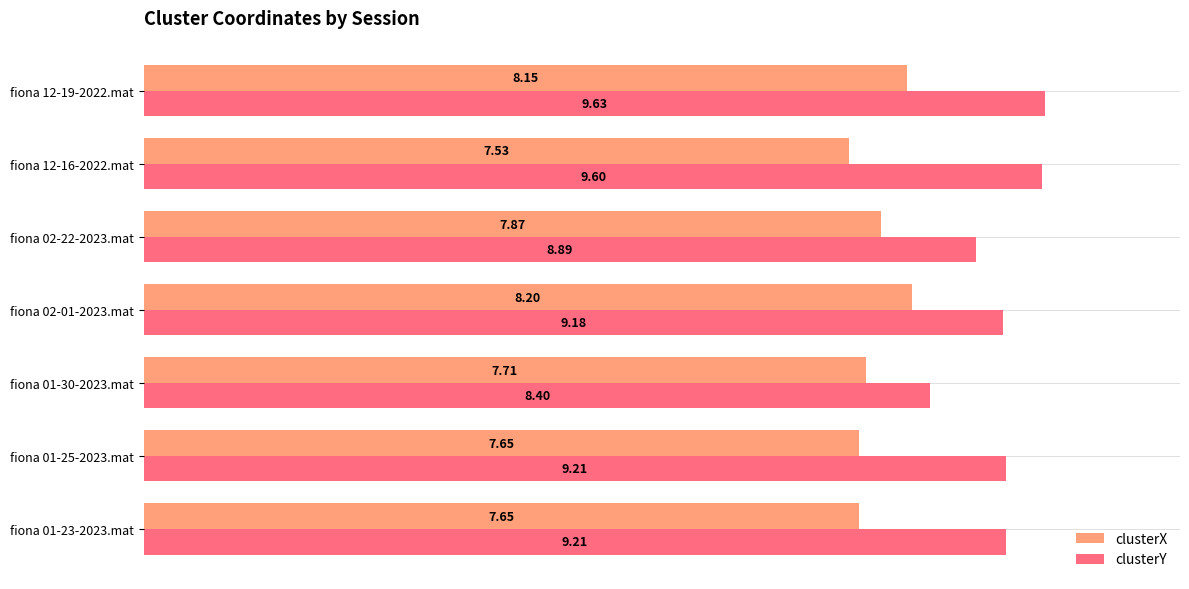

At which label does clusterX reach its peak?

fiona 02-01-2023.mat